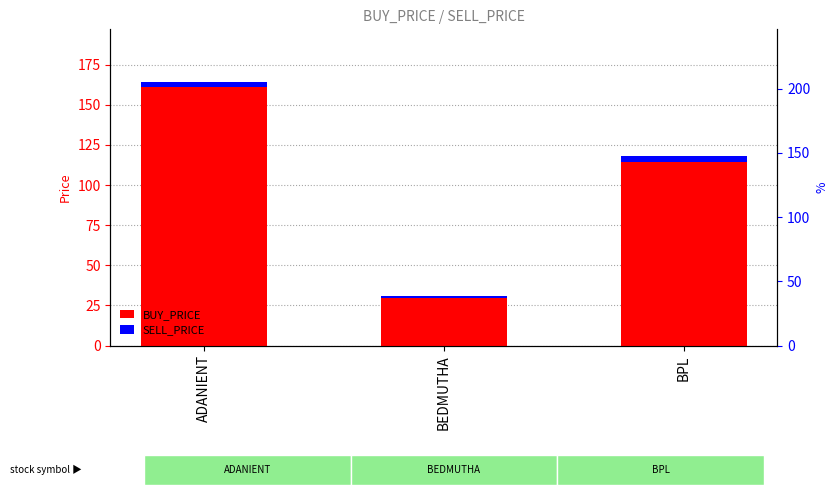

Reading left to right, extract all data points from this chart.

BUY_PRICE: 161.0	29.6	114.7
SELL_PRICE: 3.2	1.0	3.3